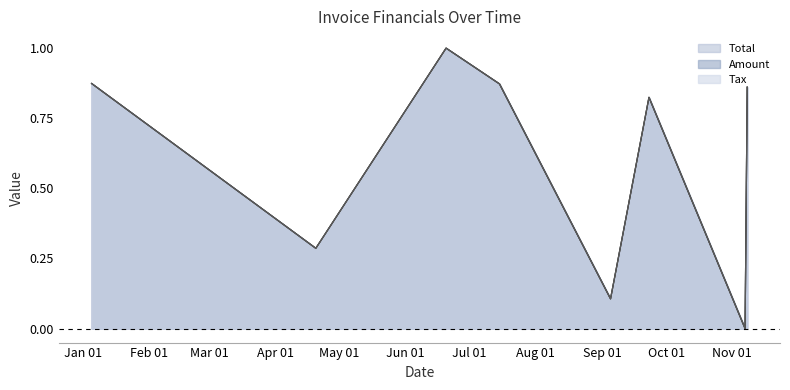

Between 2017-09-05 and 2017-01-05, which is larger?

2017-01-05